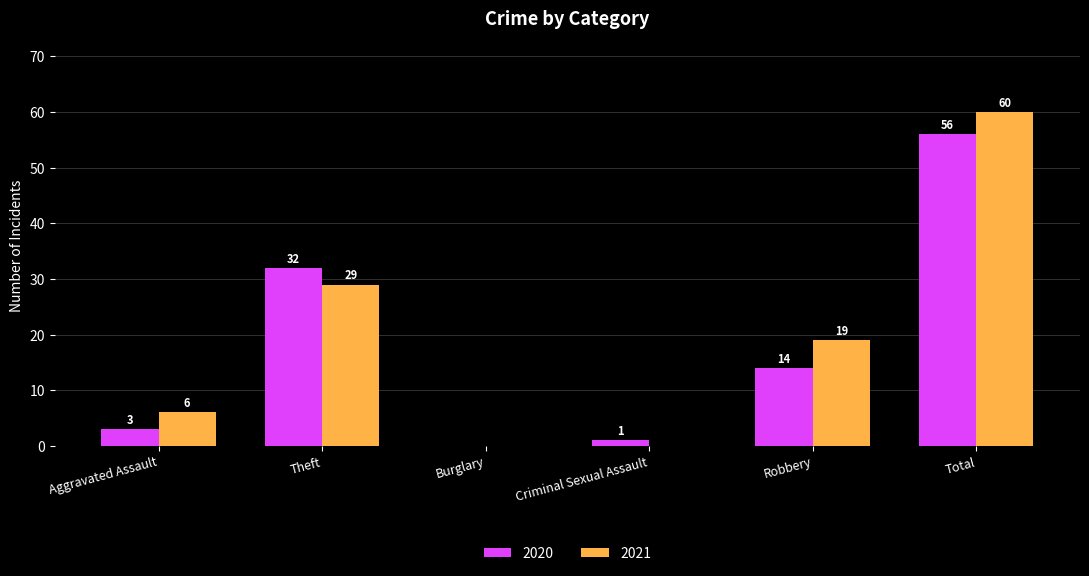

At which label does 2021 reach its peak?

Total